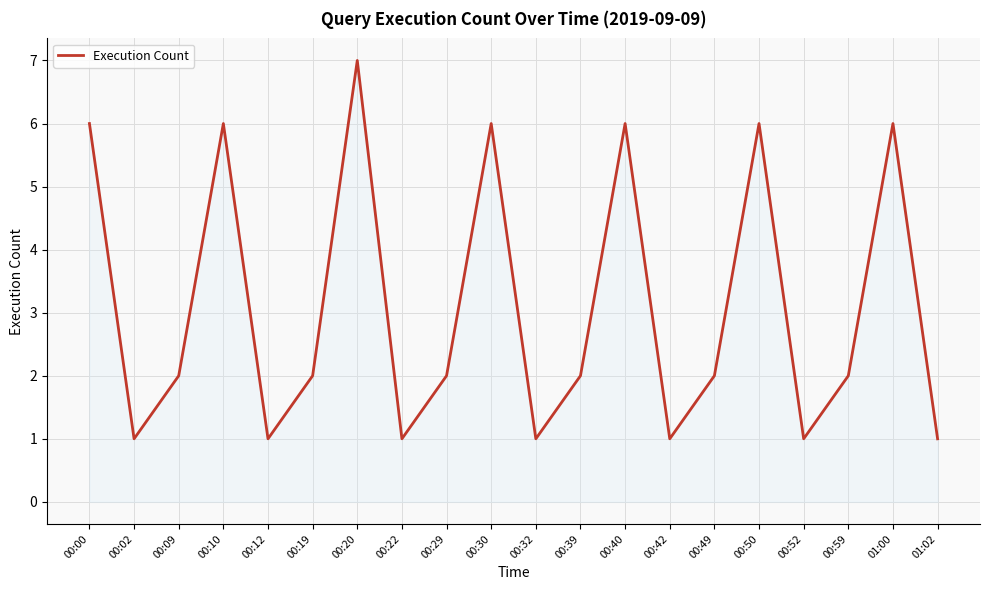

Reading left to right, extract all data points from this chart.

00:00=6	00:02=1	00:09=2	00:10=6	00:12=1	00:19=2	00:20=7	00:22=1	00:29=2	00:30=6	00:32=1	00:39=2	00:40=6	00:42=1	00:49=2	00:50=6	00:52=1	00:59=2	01:00=6	01:02=1